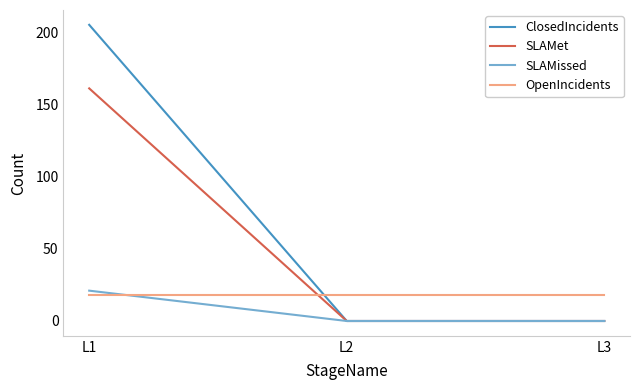

True or false: SLAMet has a value of 0 at L2.

True